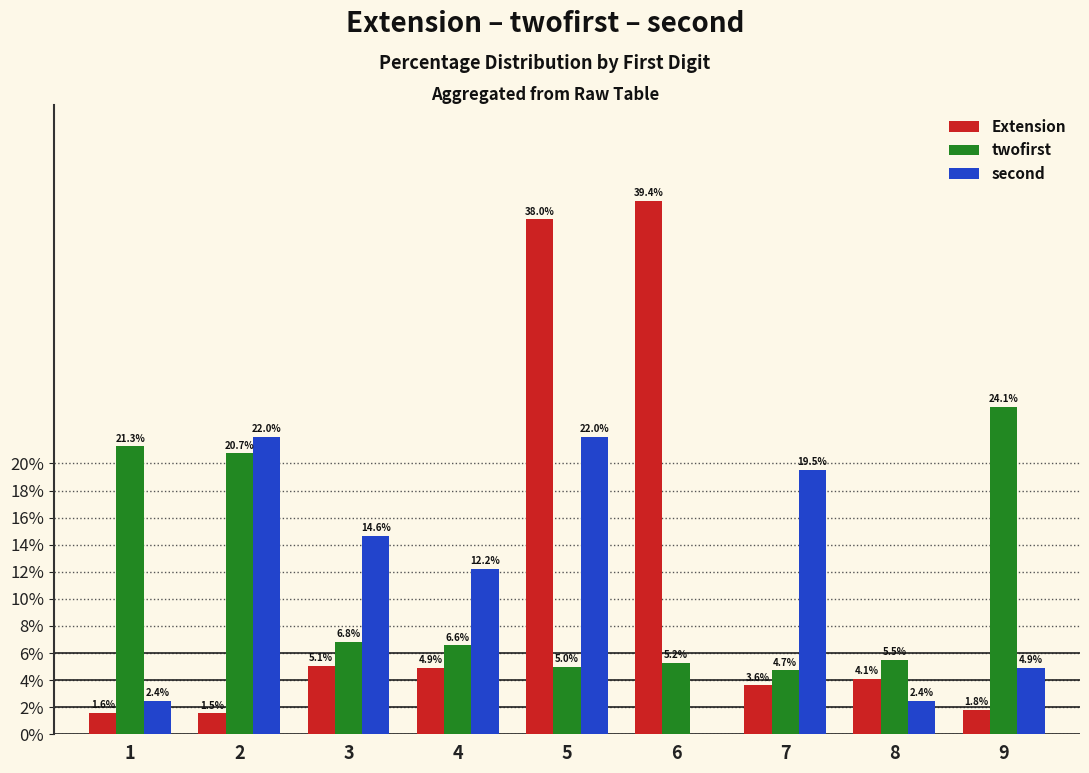

What is the greatest value displayed?

39.4